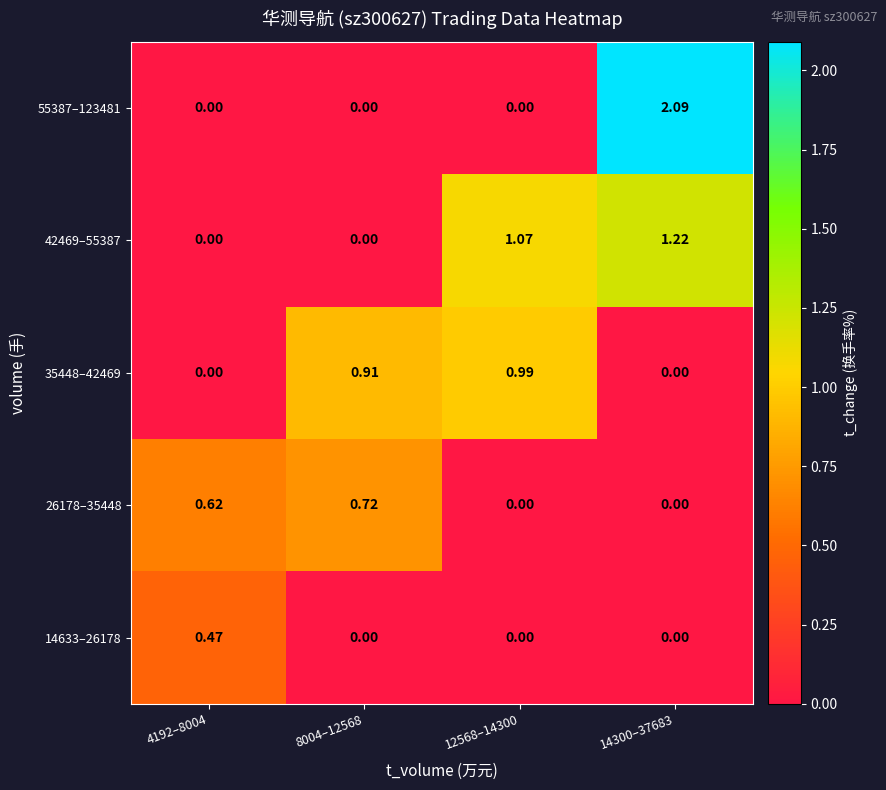

What is the maximum value shown in the chart?

2.1